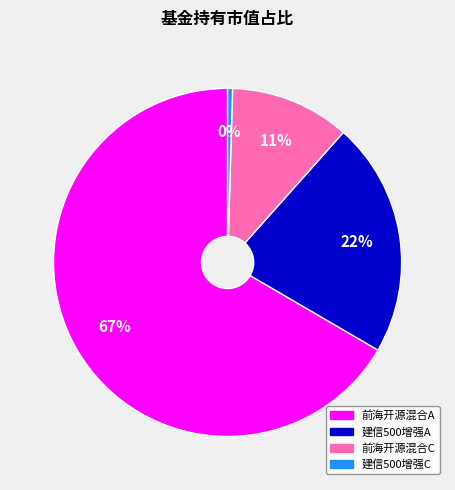

To the nearest percent, what is the average slice percentage?

25%